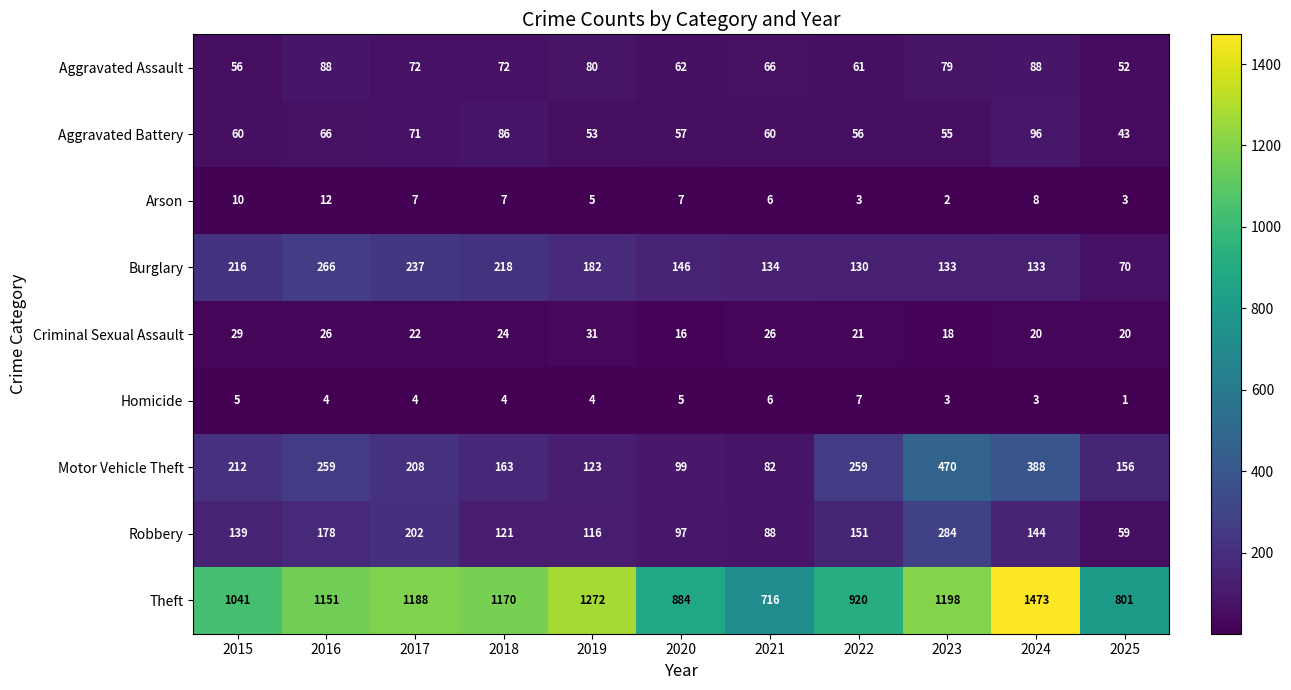

At which category is the sum across all series the highest?

2024